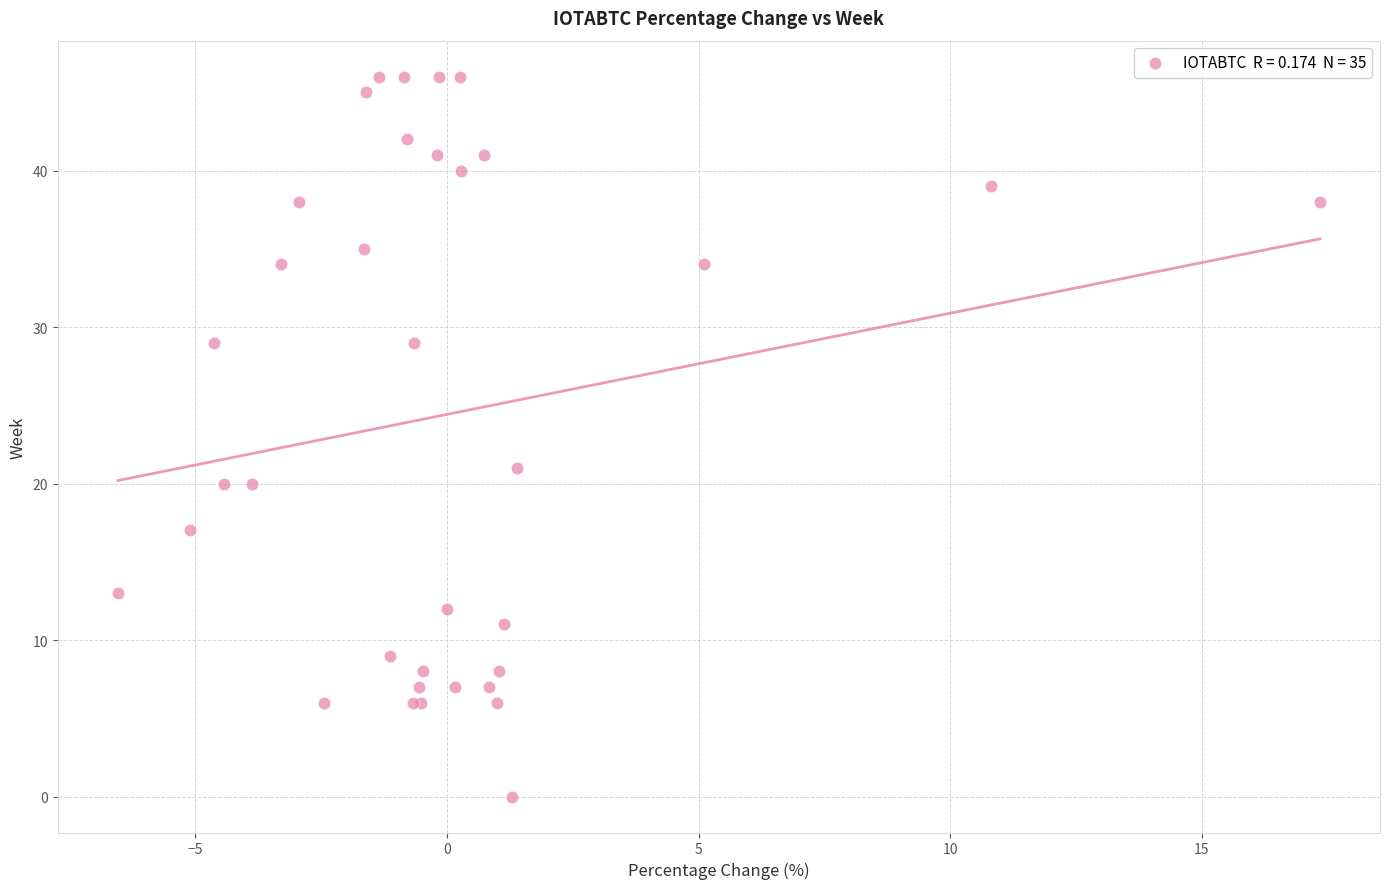

What Y value in the scatter plot is closest to 23?

21